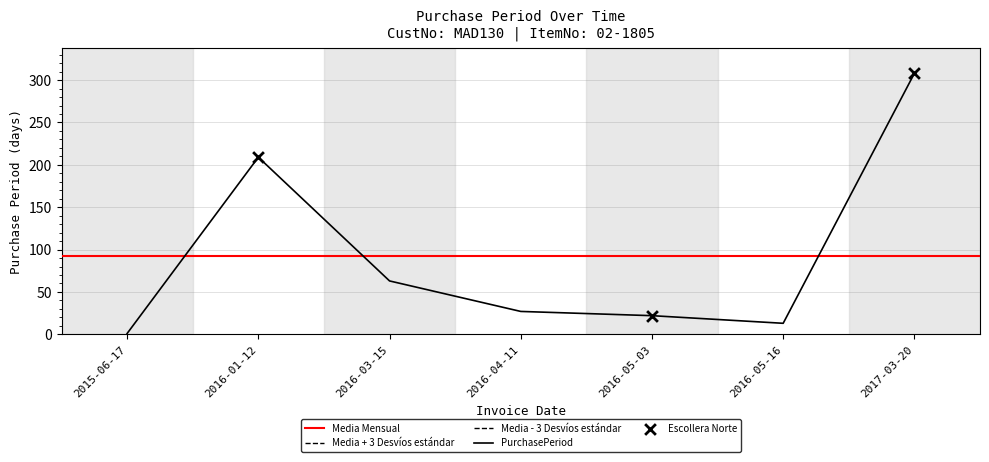

Which has a higher value, 2015-06-17 or 2016-04-11?

2016-04-11